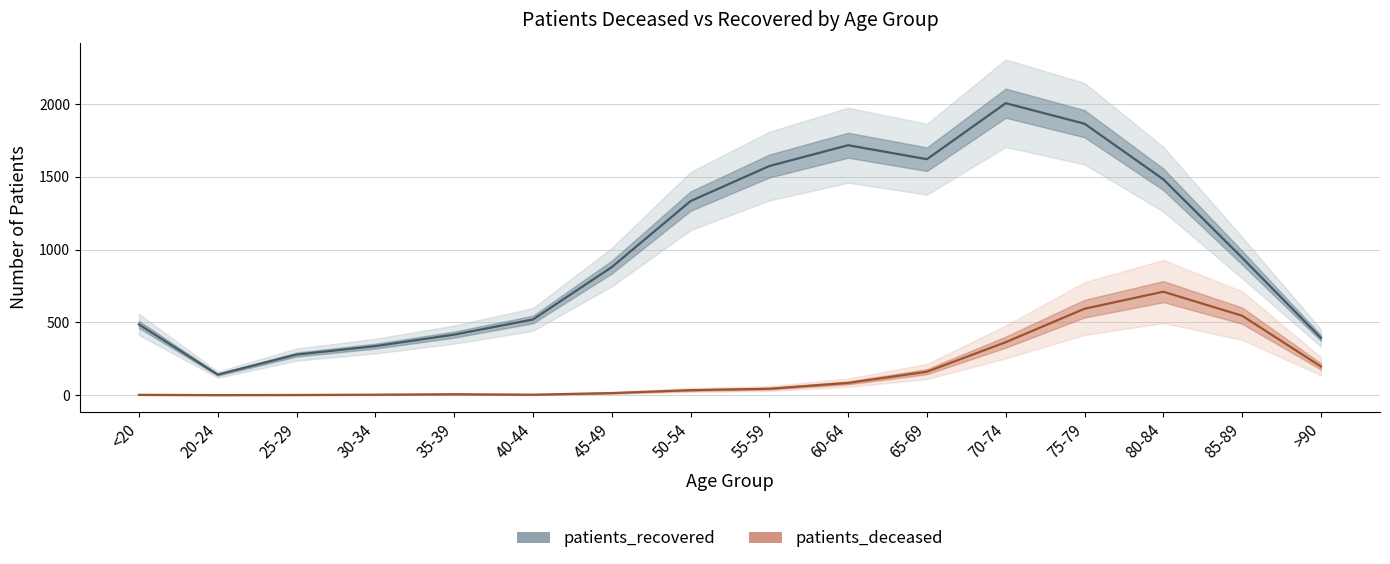

Between 25-29 and 60-64, which series saw the biggest shift?

patients_recovered